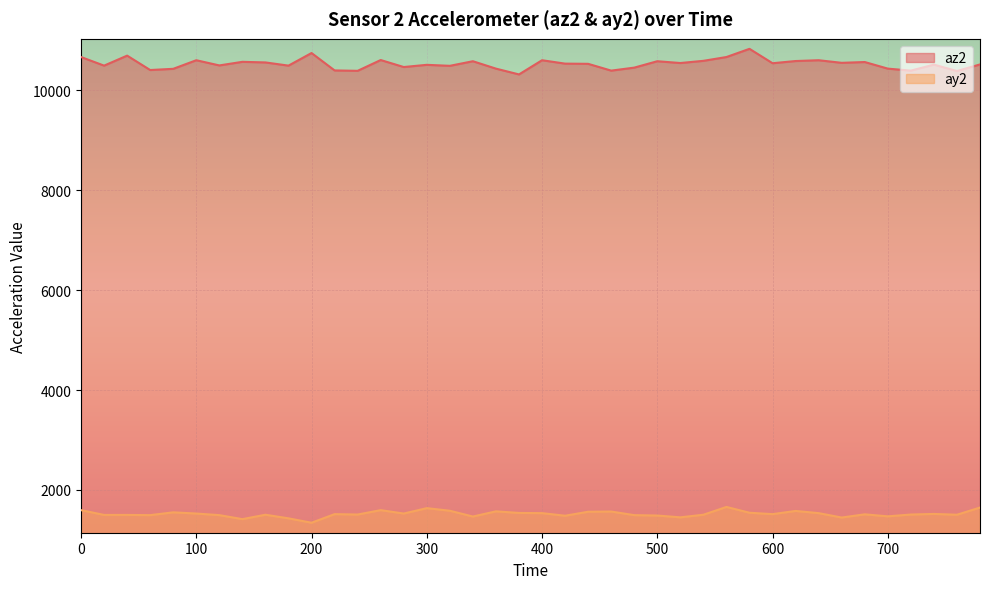

Which series changed the most between 420 and 580?

az2